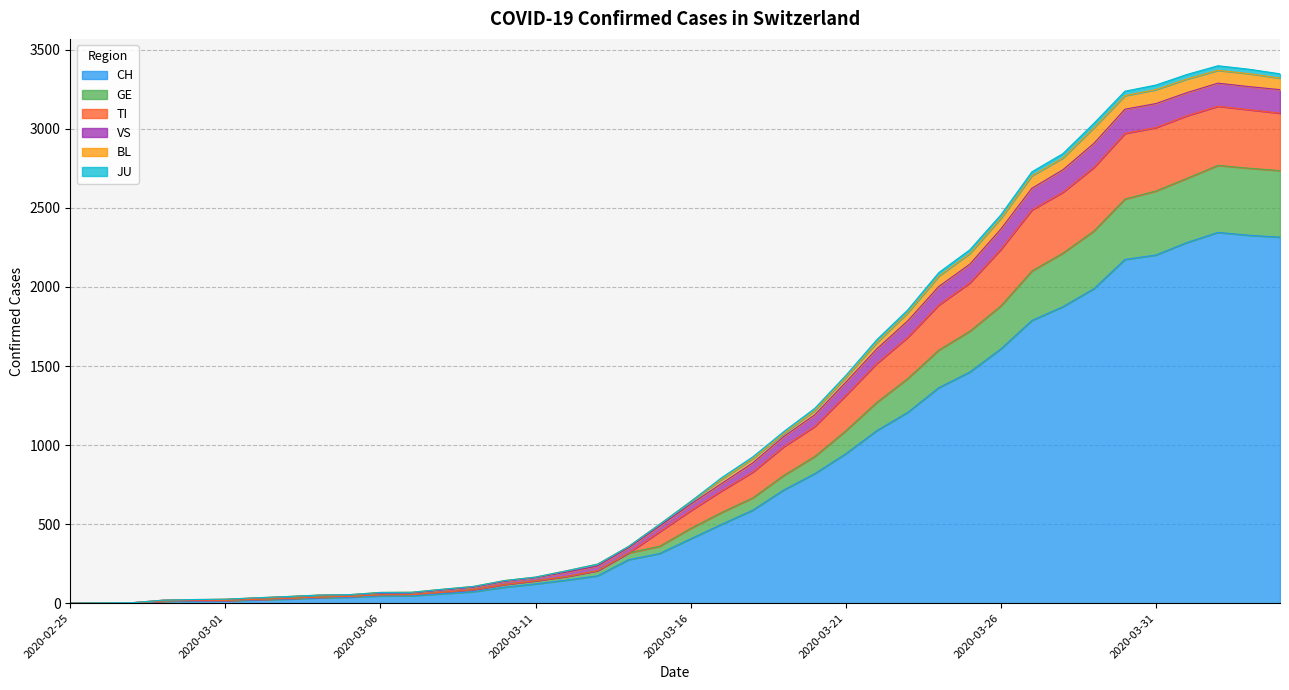

What is the highest value of the CH series?

2345